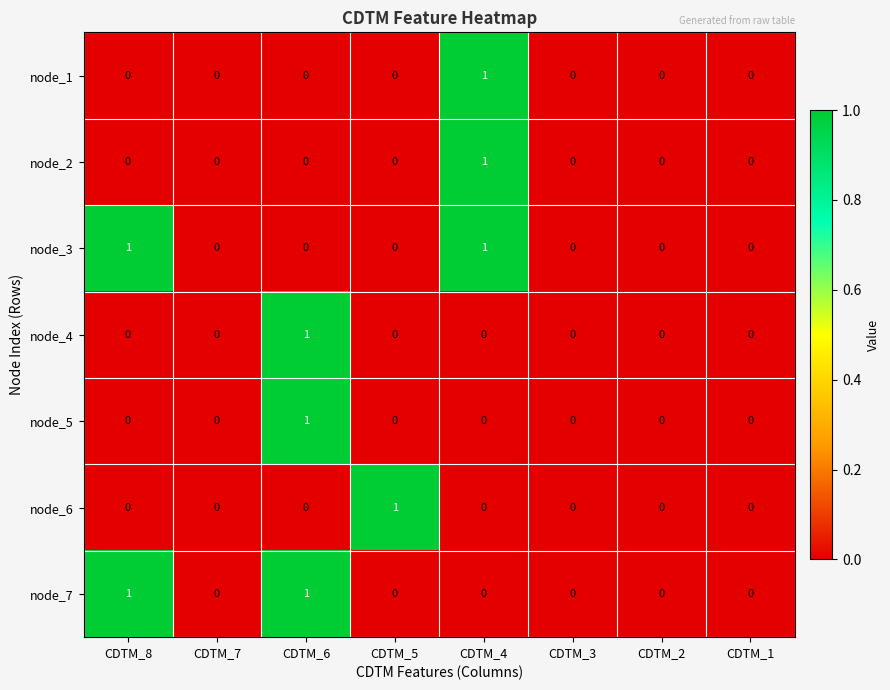

How many node_4 values are between 0 and 1?

8